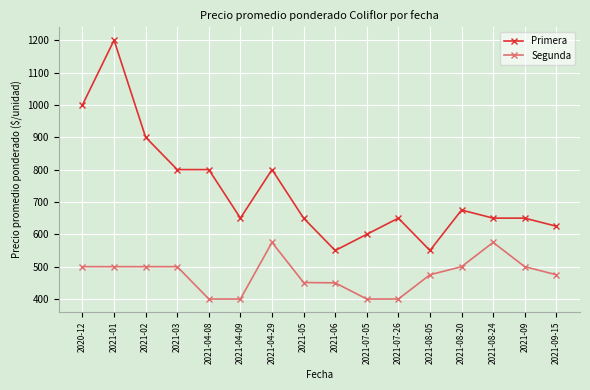

What is the difference between the maximum and minimum values in the Primera series?

650